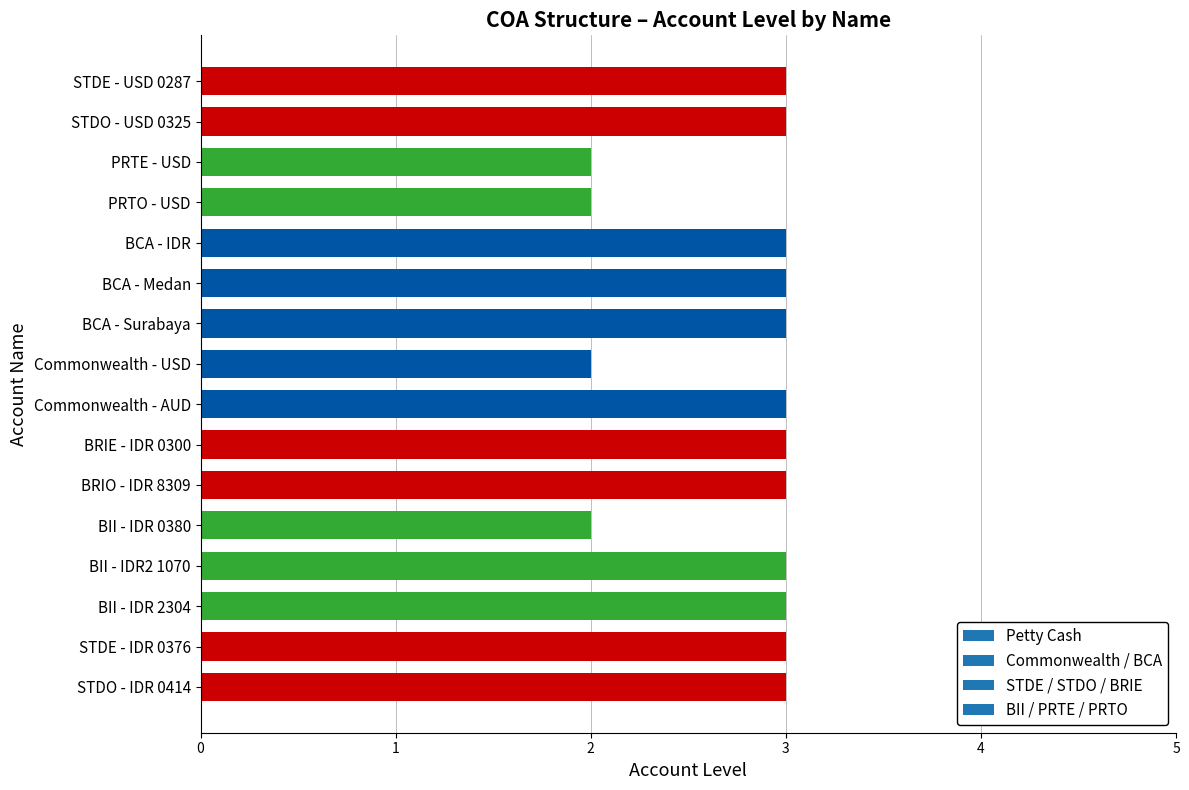

How many bars are there in total?

16